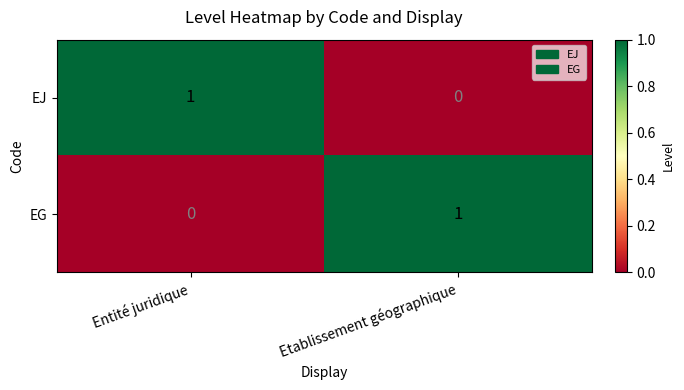

At Etablissement géographique, list the series in order from smallest to largest.

EJ, EG